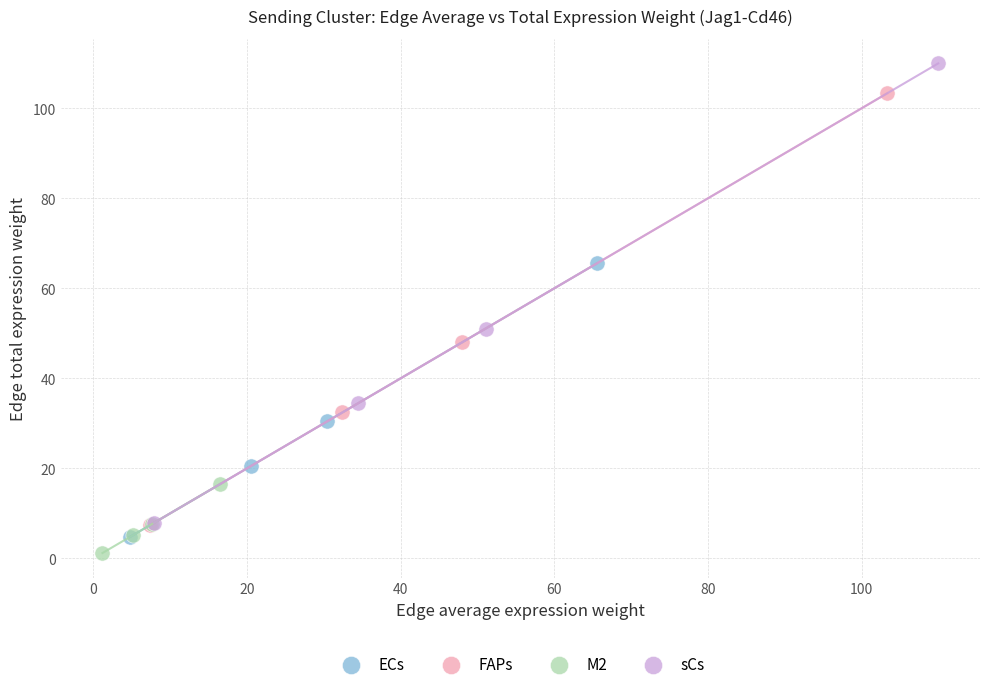

Which series contains the lowest Y value?

M2